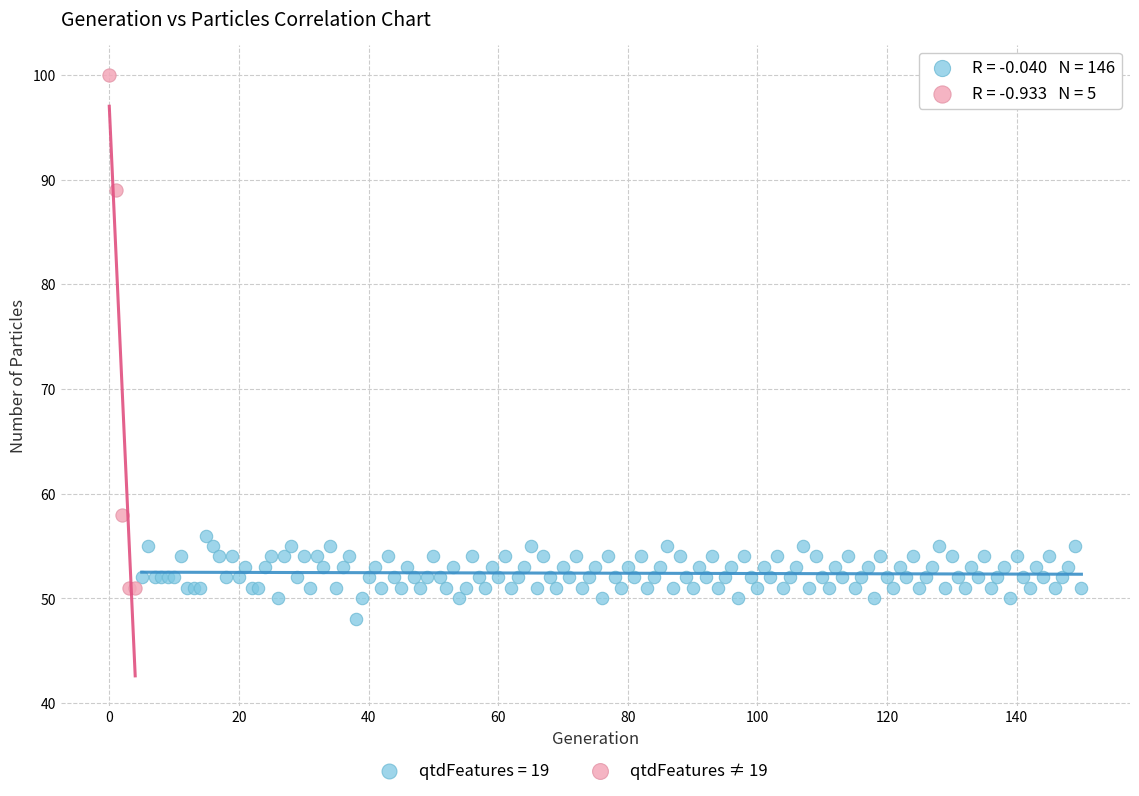

Which series has the widest spread of Y values?

qtdFeatures ≠ 19